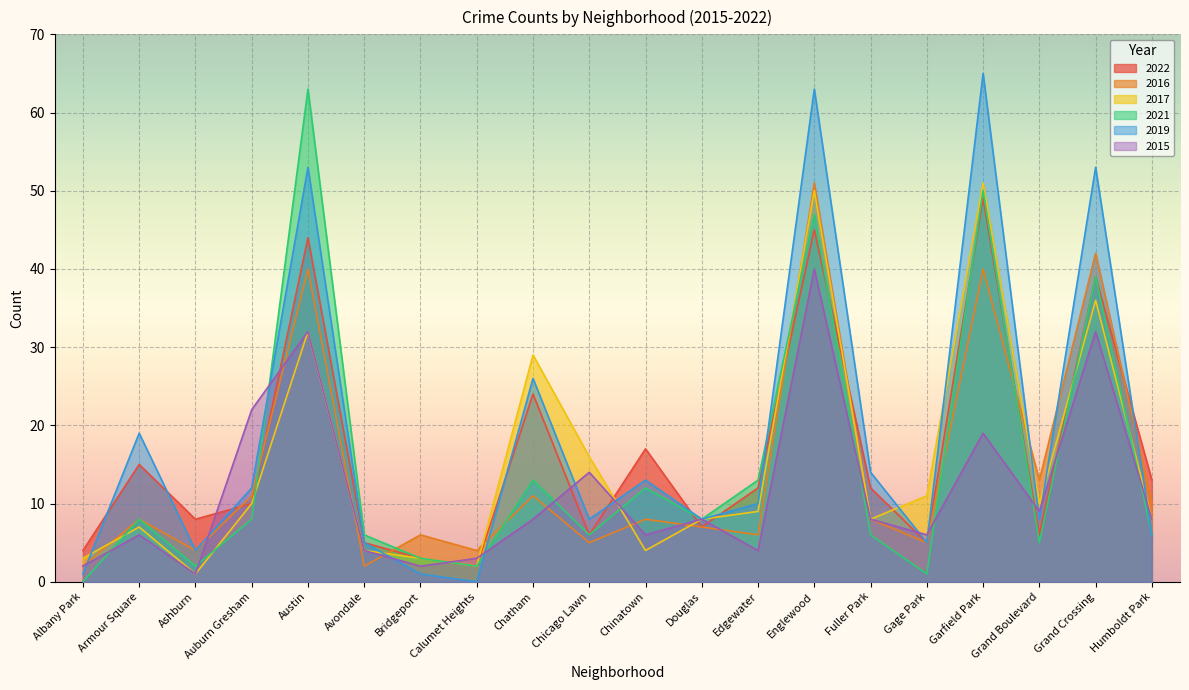

Rank the series by their maximum value, from highest to lowest.

2019, 2021, 2016, 2017, 2022, 2015